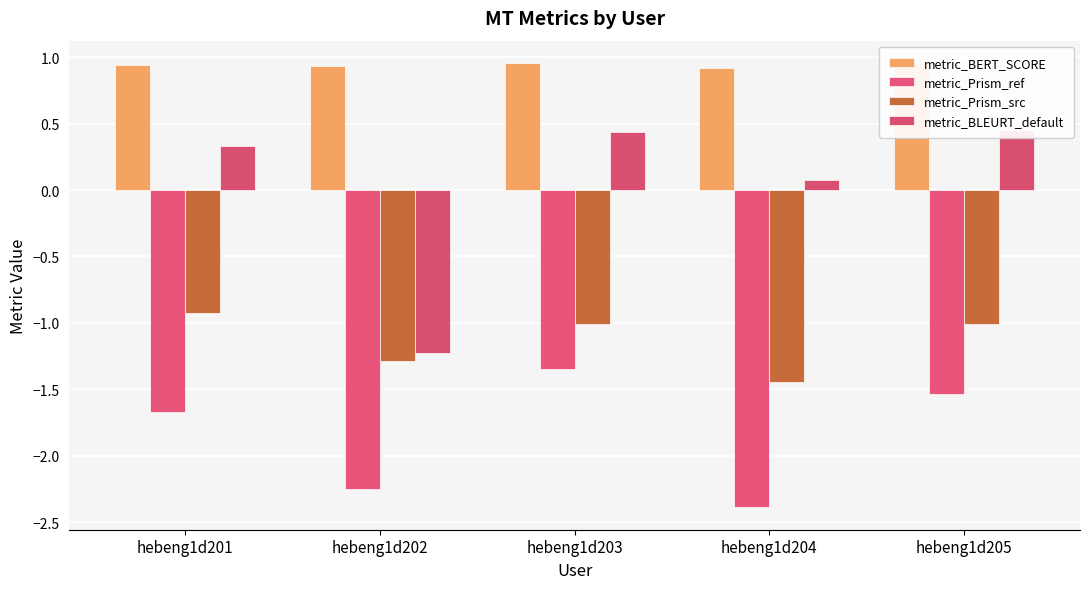

Which series has the largest total across all categories?

metric_BERT_SCORE